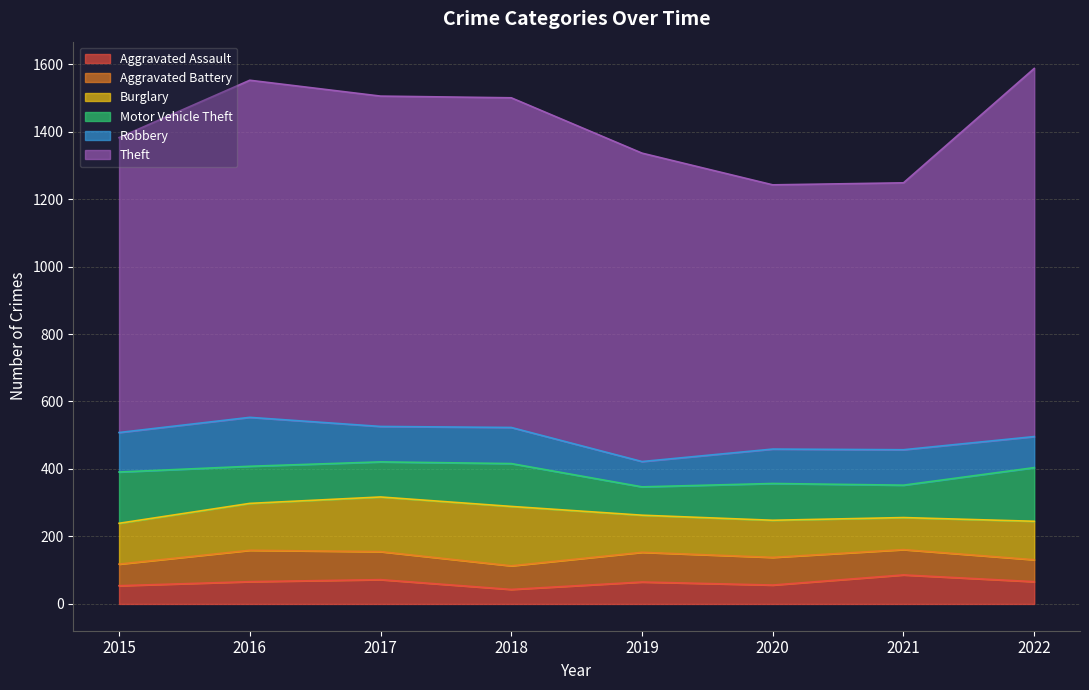

What is the total value across all series at 2016?

1552